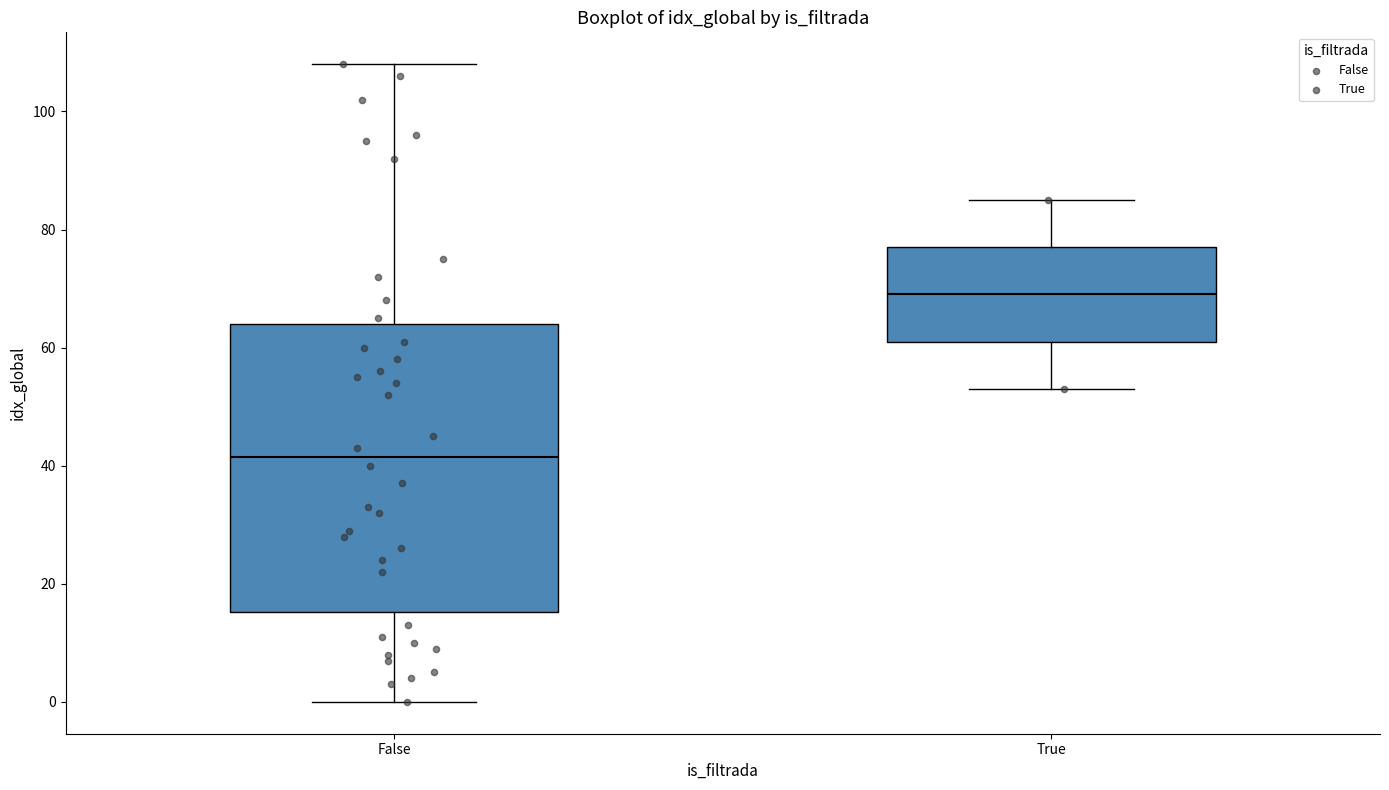

Which box's median line is the lowest?

False